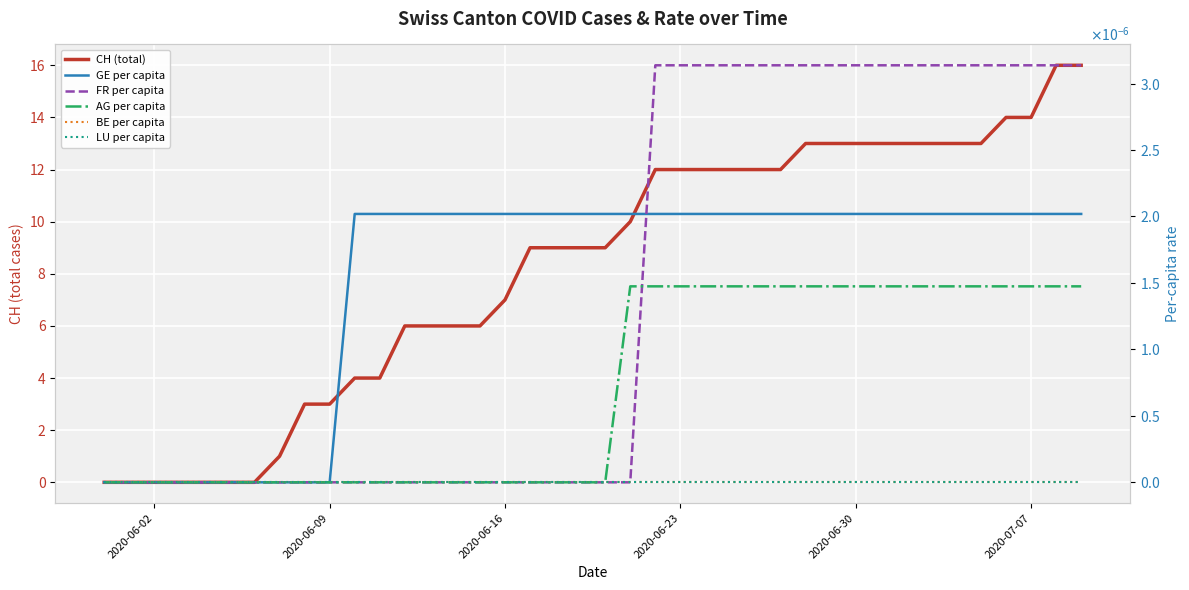

What is the average value of the CH series?

8.2